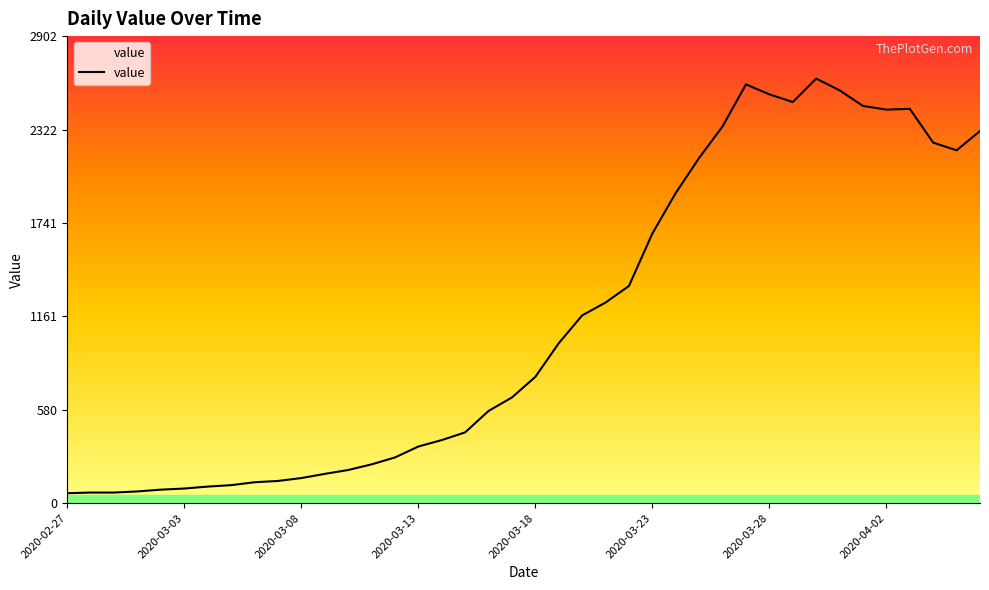

What is the greatest value displayed?

2639